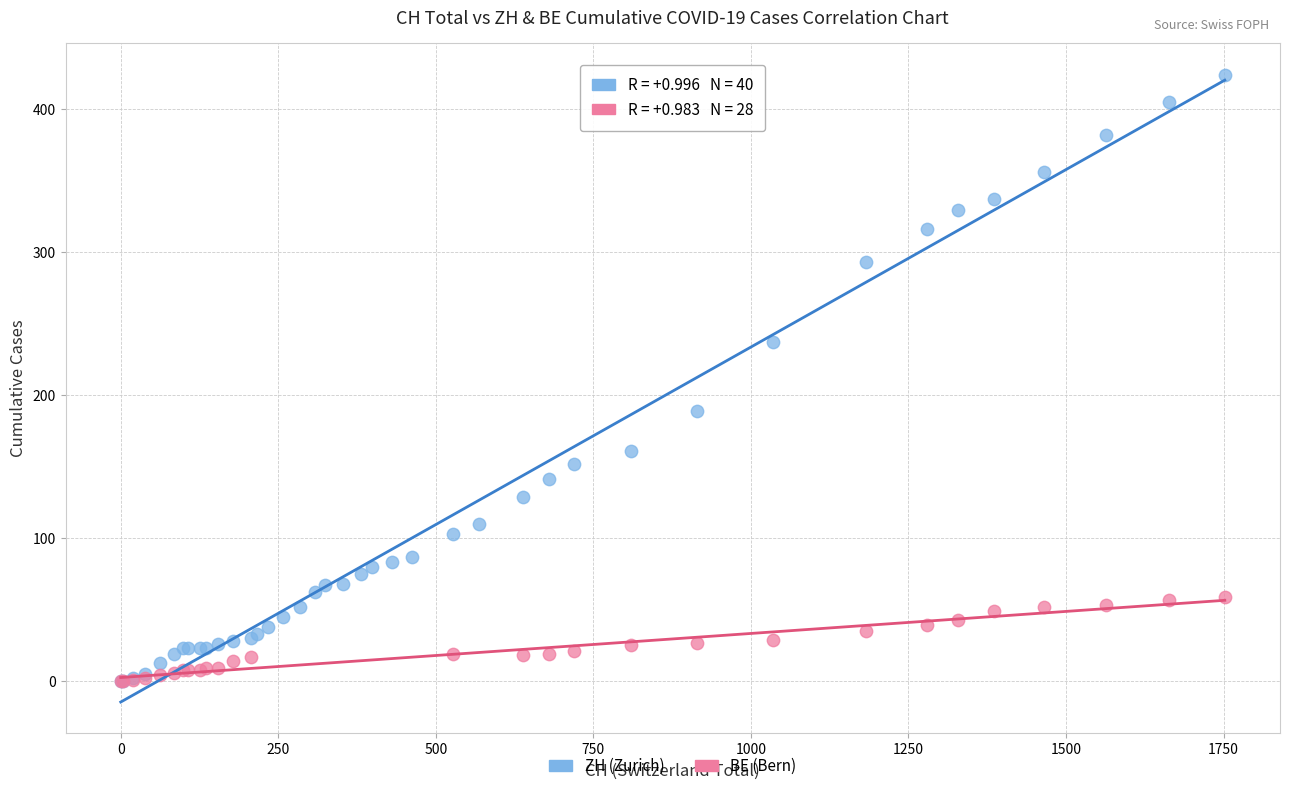

Which series has the largest Y range (max minus min)?

ZH (Zurich)